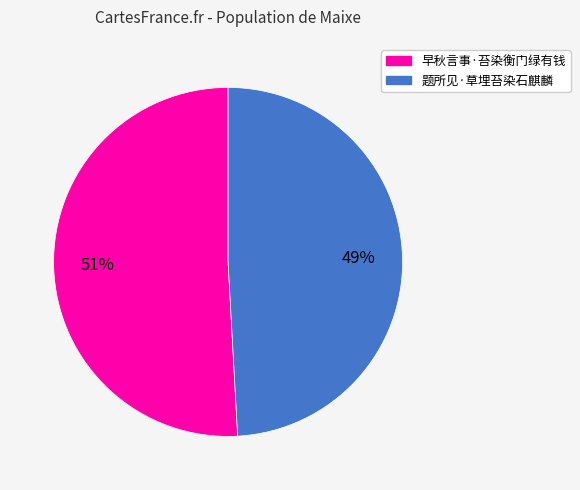

Which slice is the largest?

早秋言事·苔染衡门绿有钱